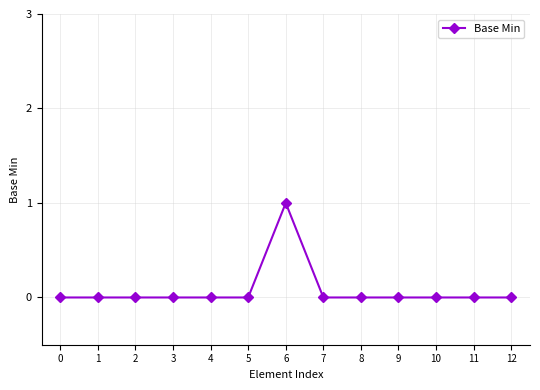

Which label corresponds to the largest value in the chart?

6